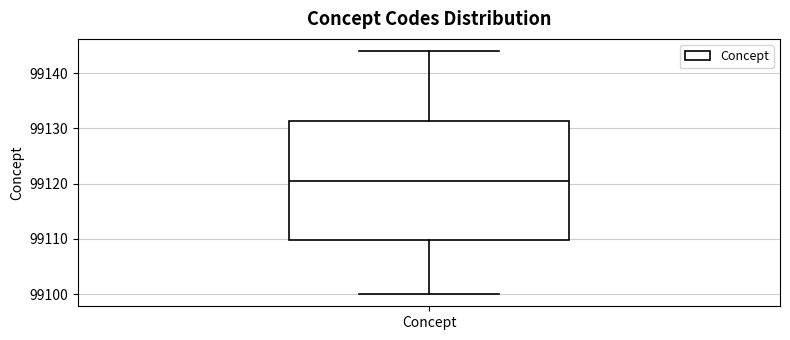

Transcribe this box plot: give where the median line is, the range the box spans, and where the two whiskers end, as read against the y-axis. The values are not printed on the chart, so give them approximately, as read against the axis.

median 99121, box 99110 to 99131, whiskers 99100 to 99144